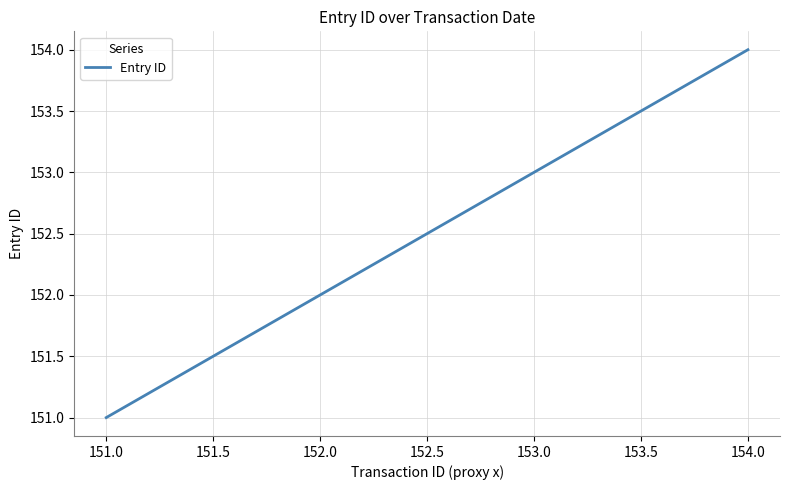

Is it true that the value at 154.0 is 101?

False